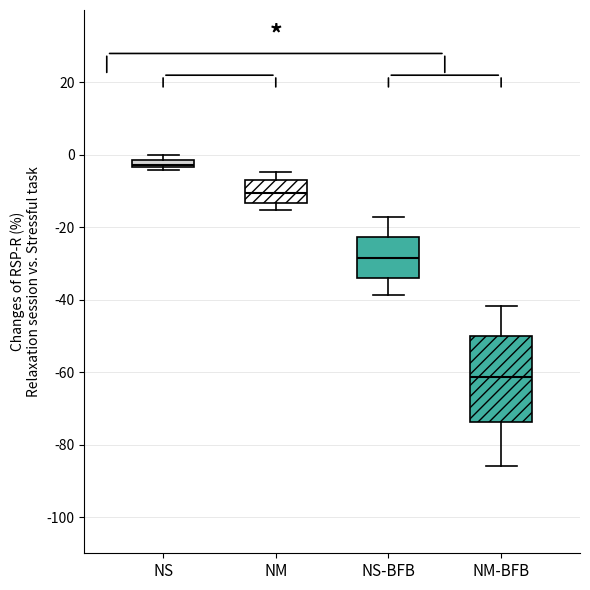

Comparing the boxes themselves (not the whiskers), which one is the tallest?

NM-BFB